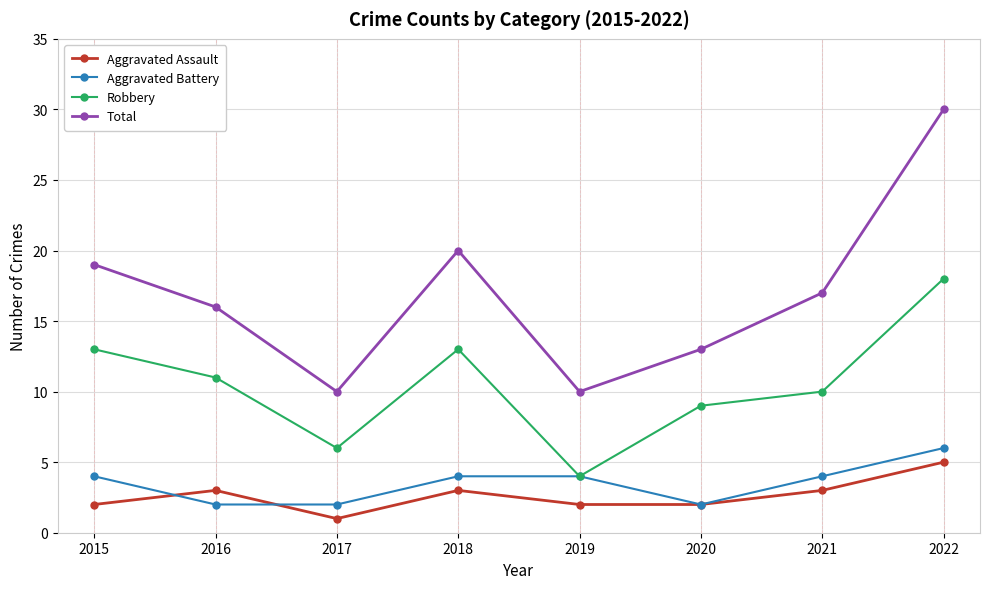

True or false: Total has more than 2 points higher than both neighbors.

False